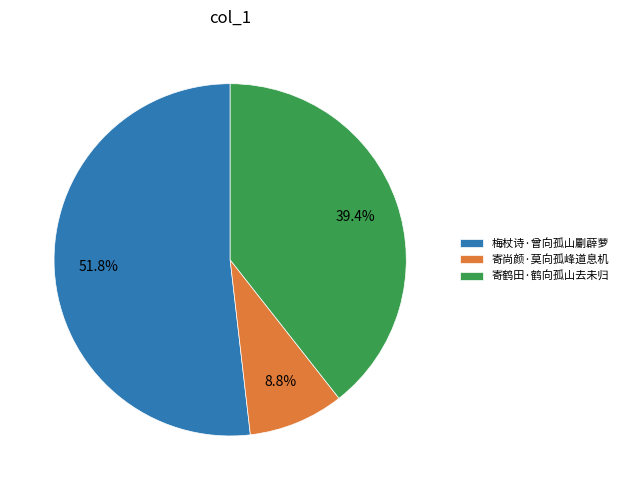

What is the ratio of the value at 寄鹤田·鹤向孤山去未归 to the value at 寄尚颜·莫向孤峰道息机?

4.5